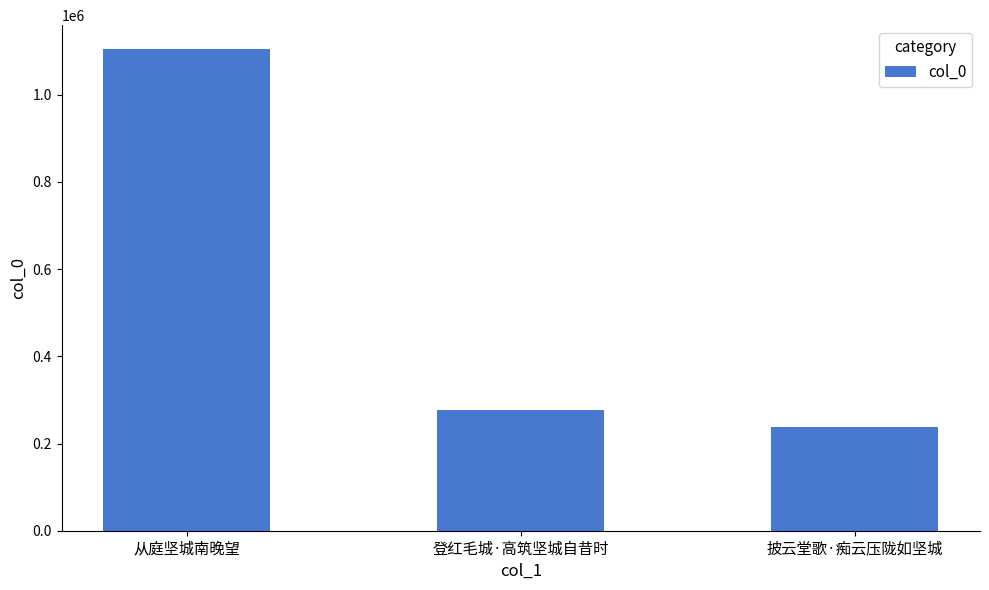

List the labels in order of value, smallest first.

披云堂歌·痴云压陇如坚城, 登红毛城·高筑坚城自昔时, 从庭坚城南晚望